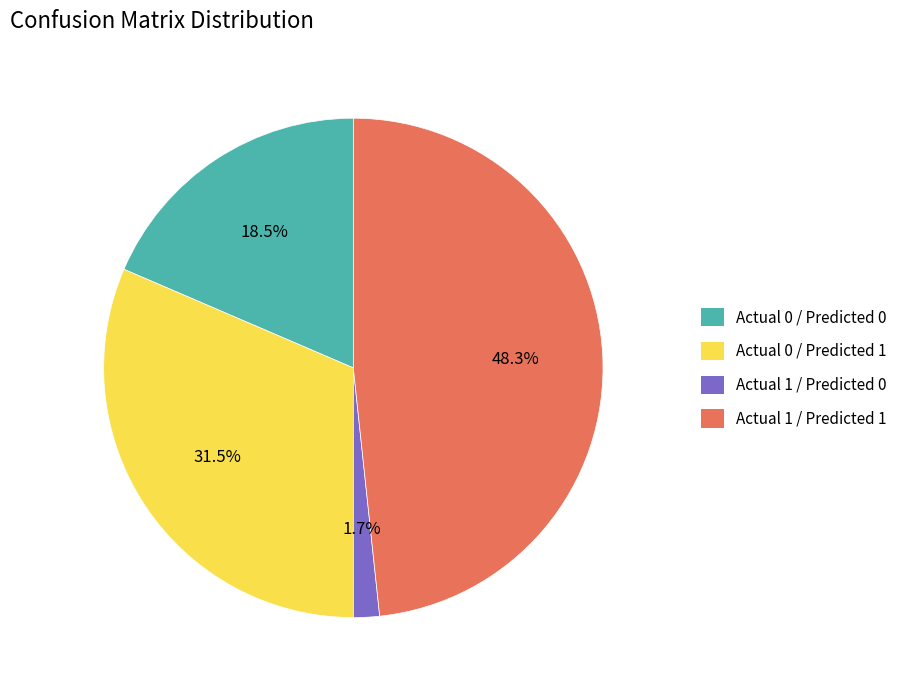

Which category has the smallest portion of the pie?

Actual 1 / Predicted 0